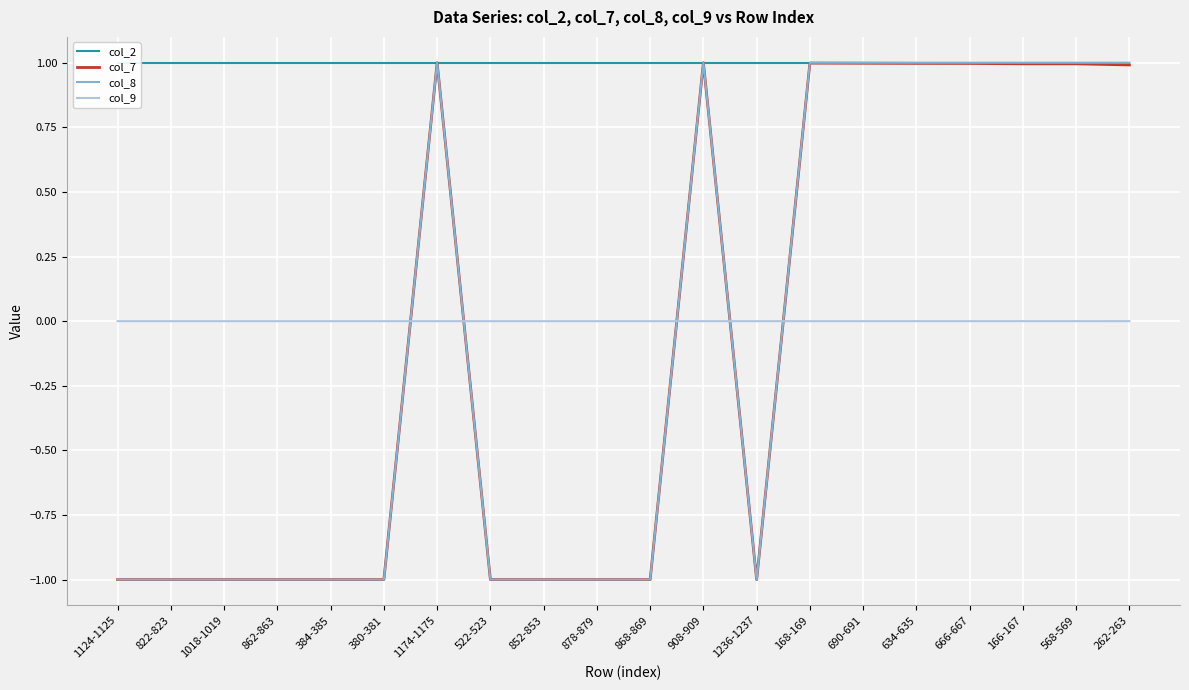

What is the label of the 3rd point from the right?

166-167